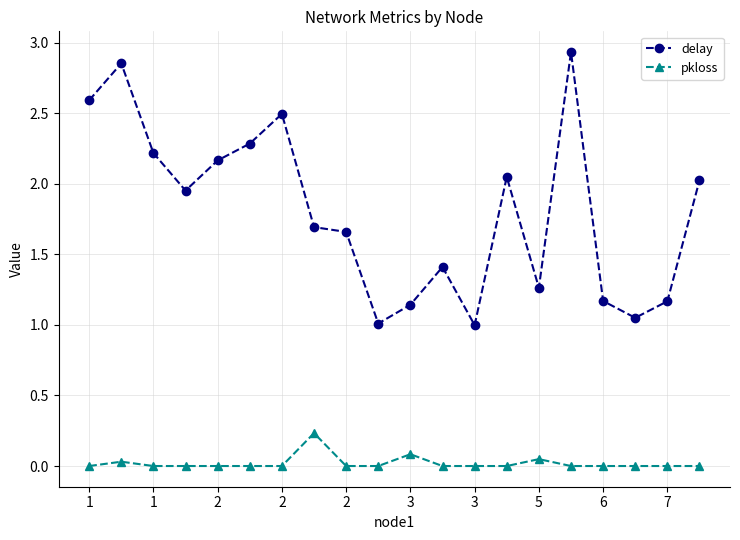

What is the minimum value for delay?

1.0